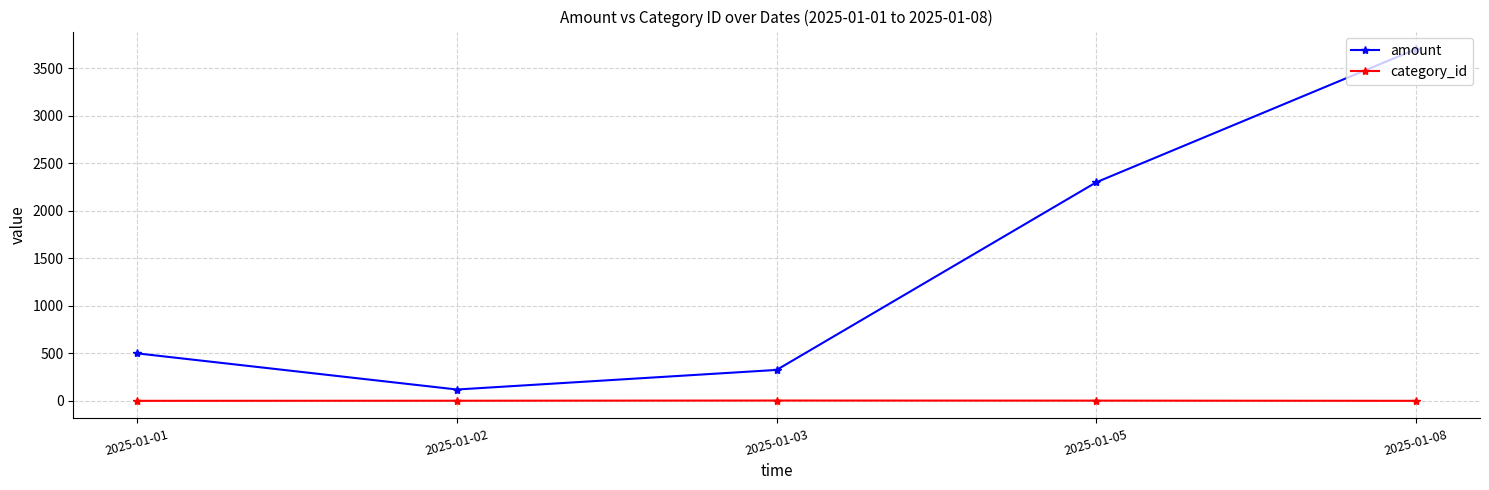

Which series changed the most between 2025-01-01 and 2025-01-02?

amount